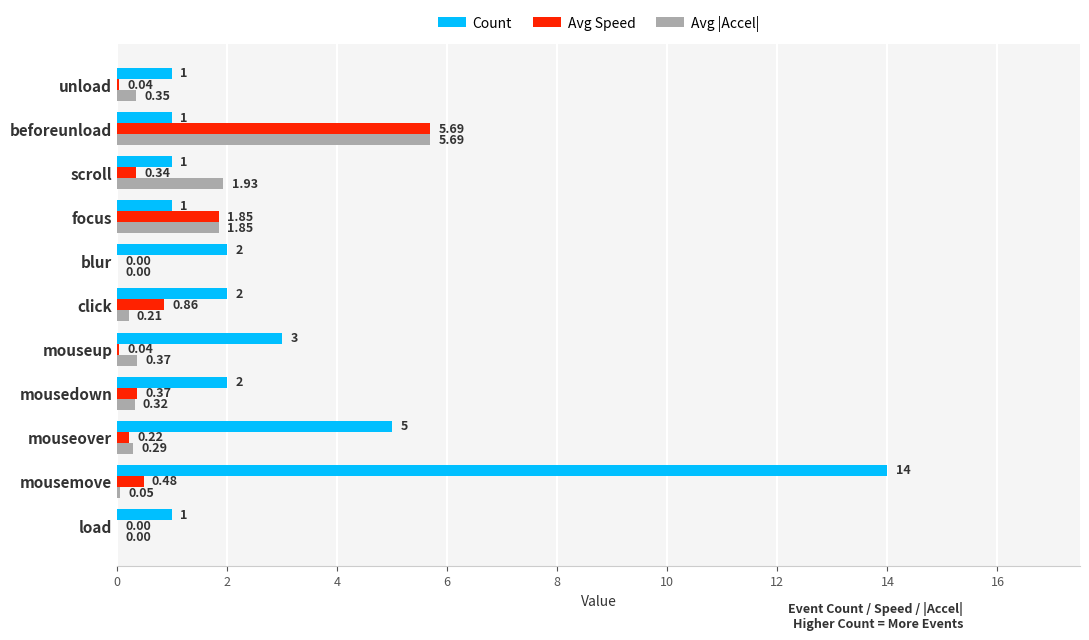

What is the sum of all Avg |Accel| values?

11.1